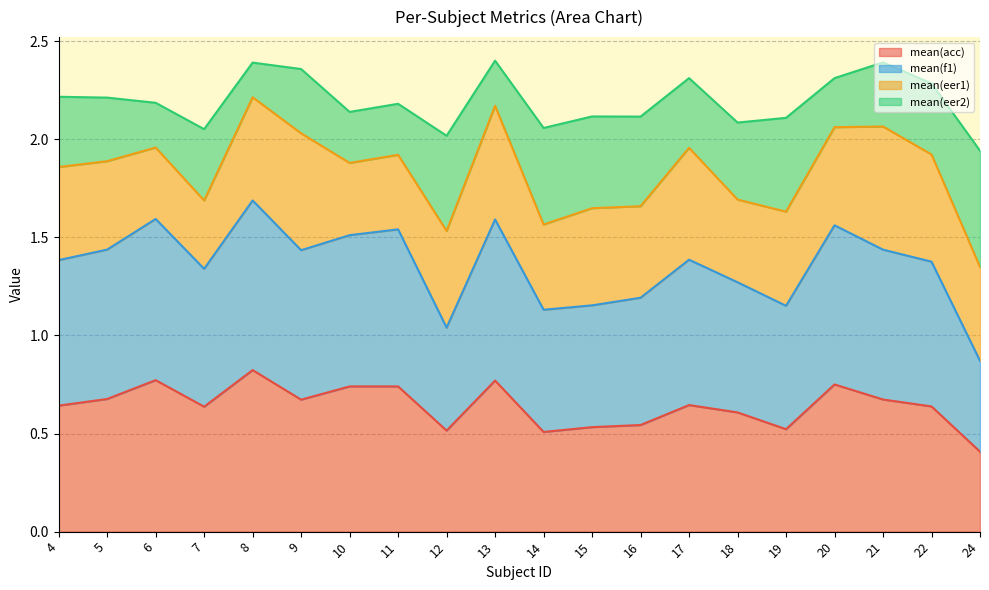

Which category has the lowest value in the mean(acc) series?

24